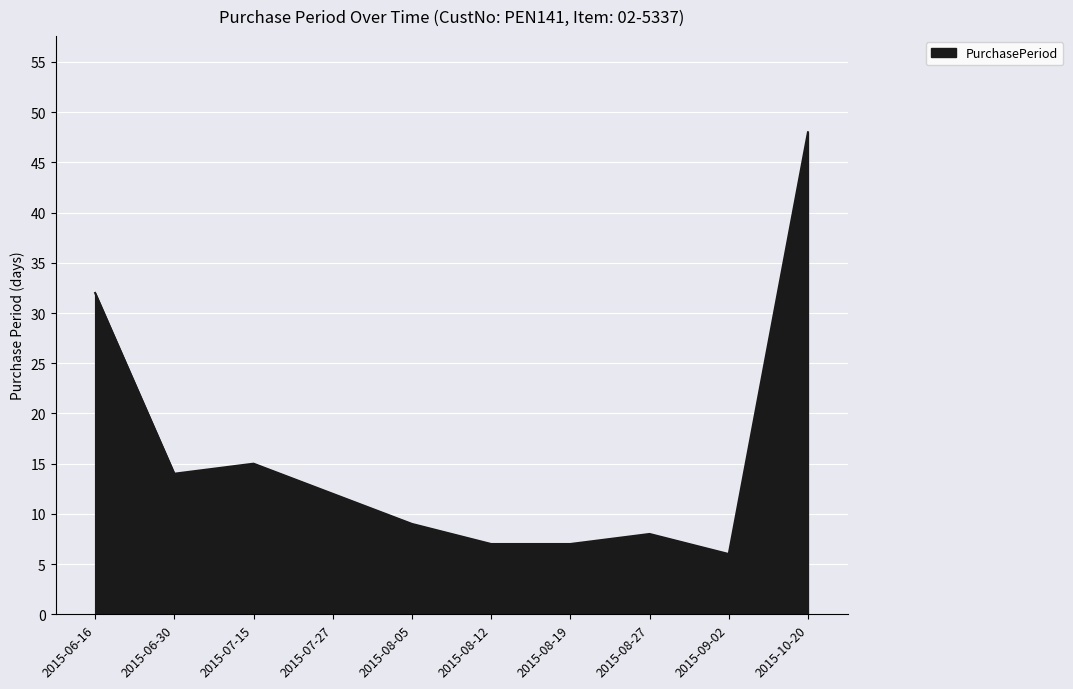

How many lines are shown in the chart?

1